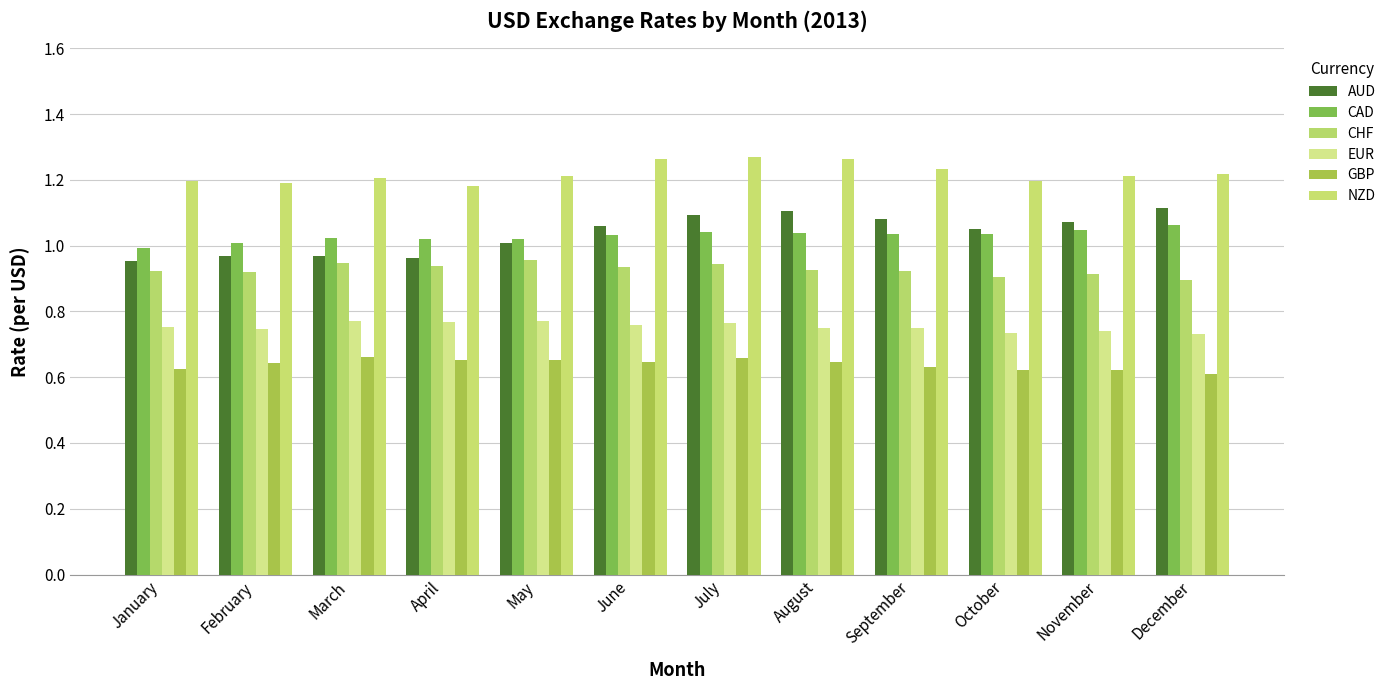

What is the value of the NZD bar at the 1st from the left?

1.2